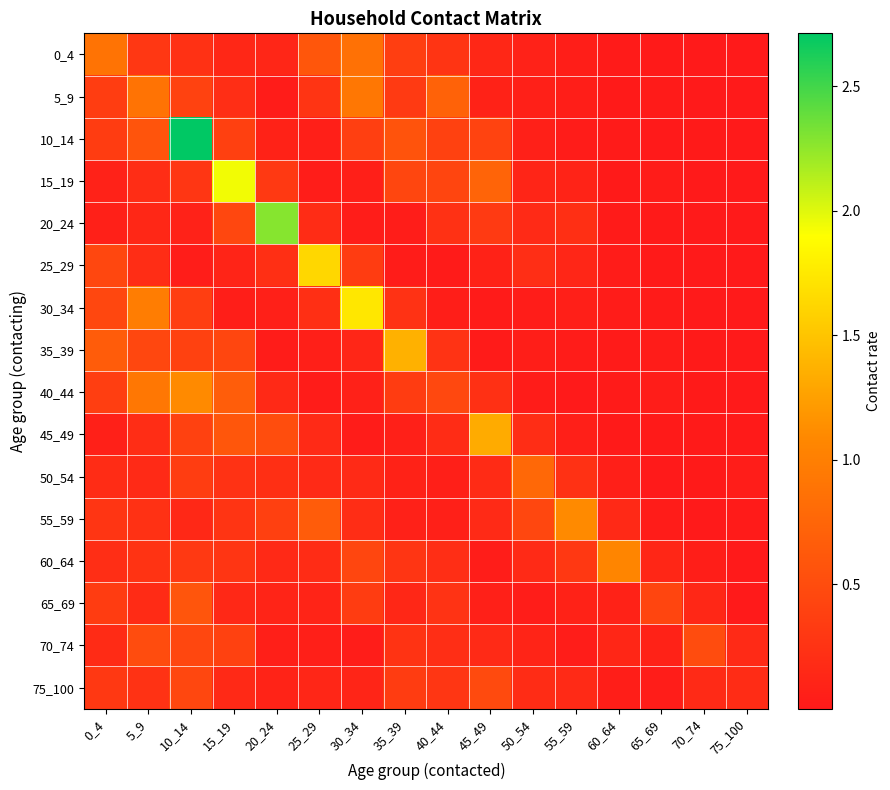

At 35_39, list the series in order from smallest to largest.

25_29, 20_24, 45_49, 55_59, 50_54, 65_69, 30_34, 70_74, 60_64, 5_9, 75_100, 40_44, 0_4, 15_19, 10_14, 35_39